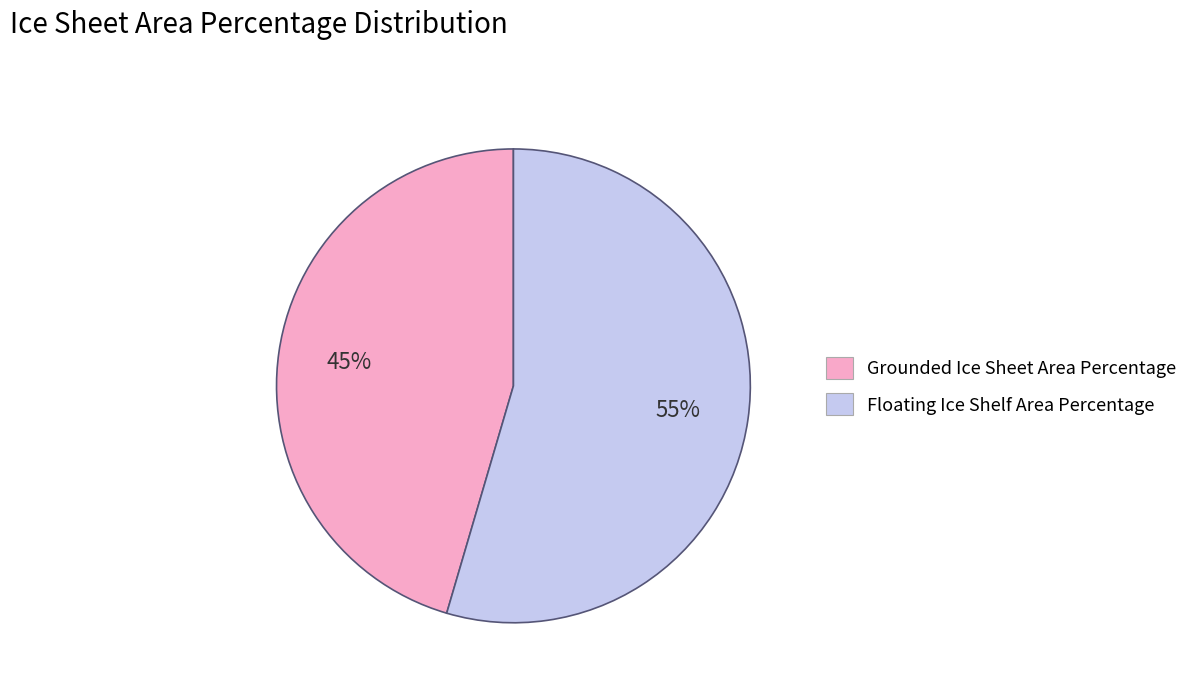

Which category has the smallest portion of the pie?

Grounded Ice Sheet Area Percentage